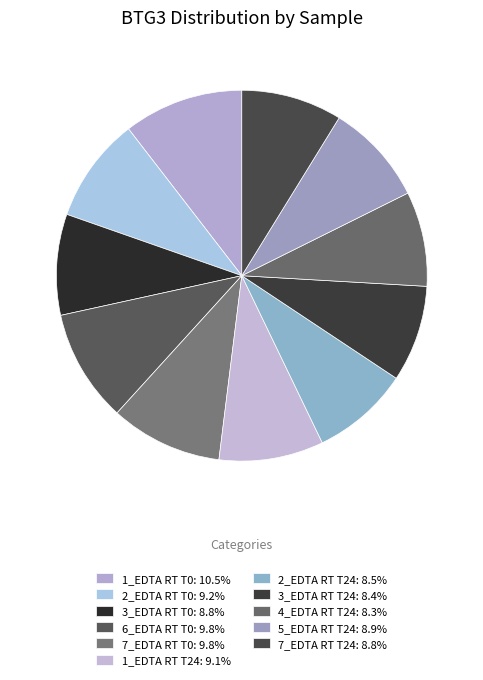

How many slices are in this pie chart?

11